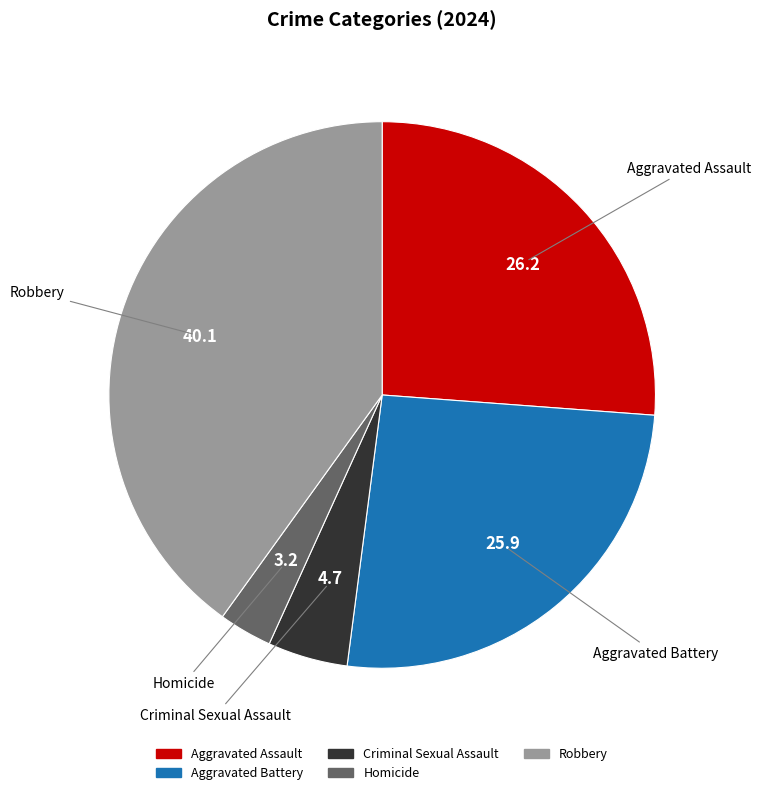

Which category has the smallest portion of the pie?

Homicide